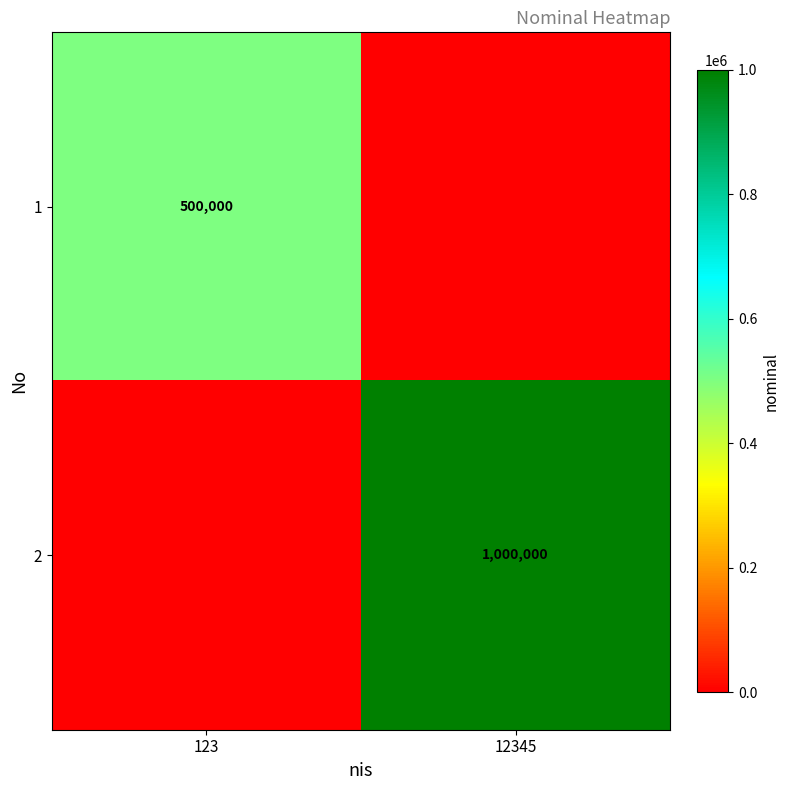

Is it true that 2 equals 1000000 at 12345?

True